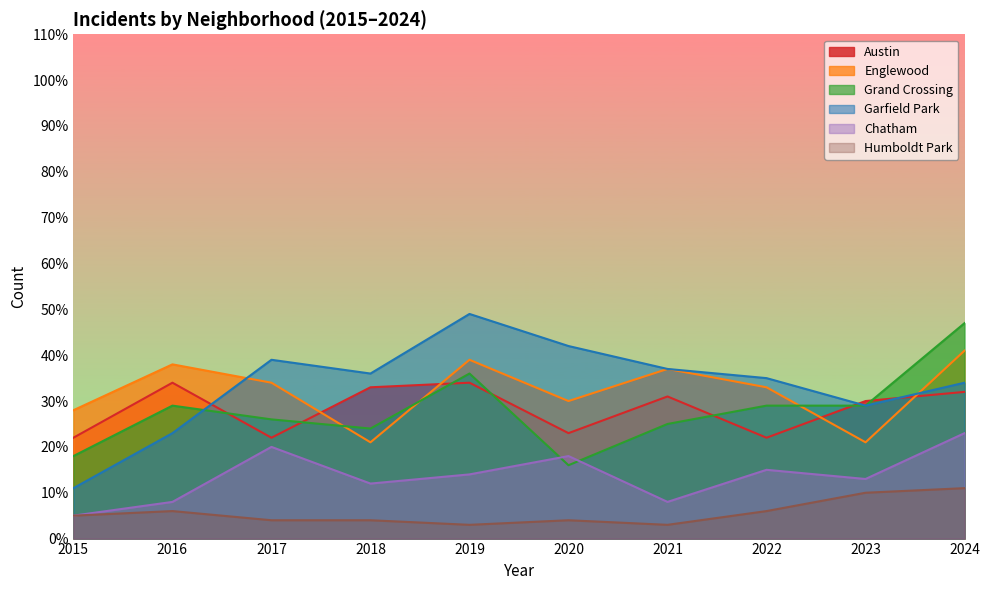

At which category is the sum across all series the highest?

2024